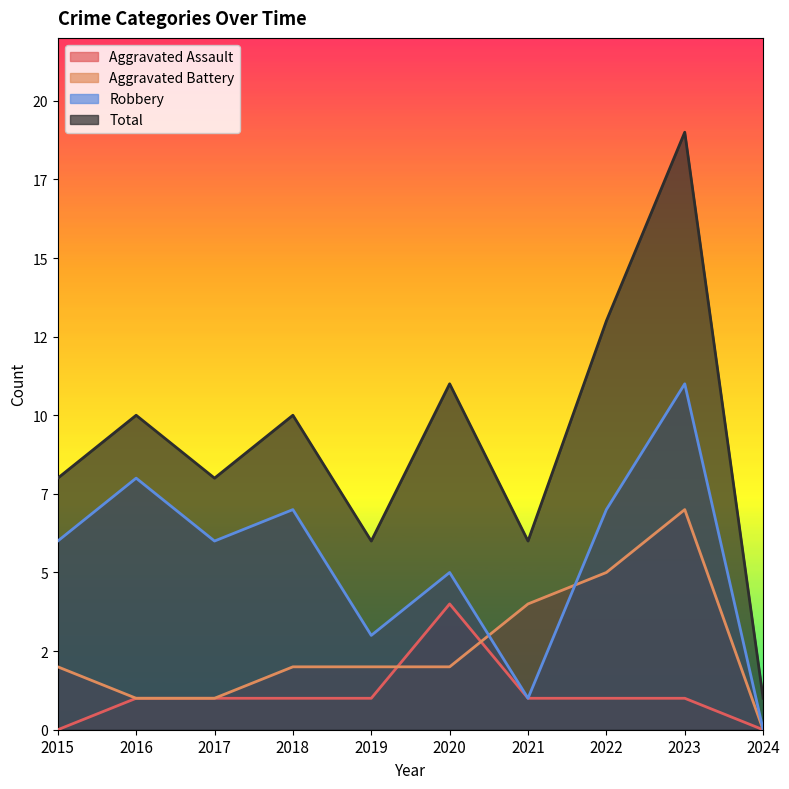

Which series has the widest spread of values?

Total